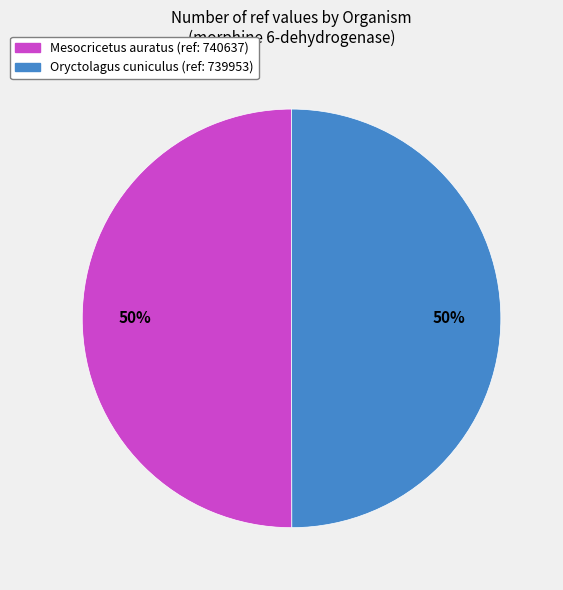

How many segments does this pie chart have?

2